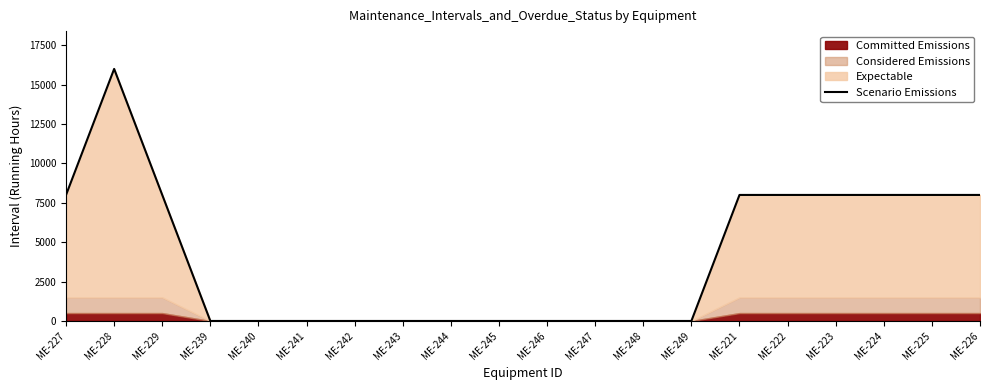

True or false: there are more than 0 points higher than both neighbors.

True